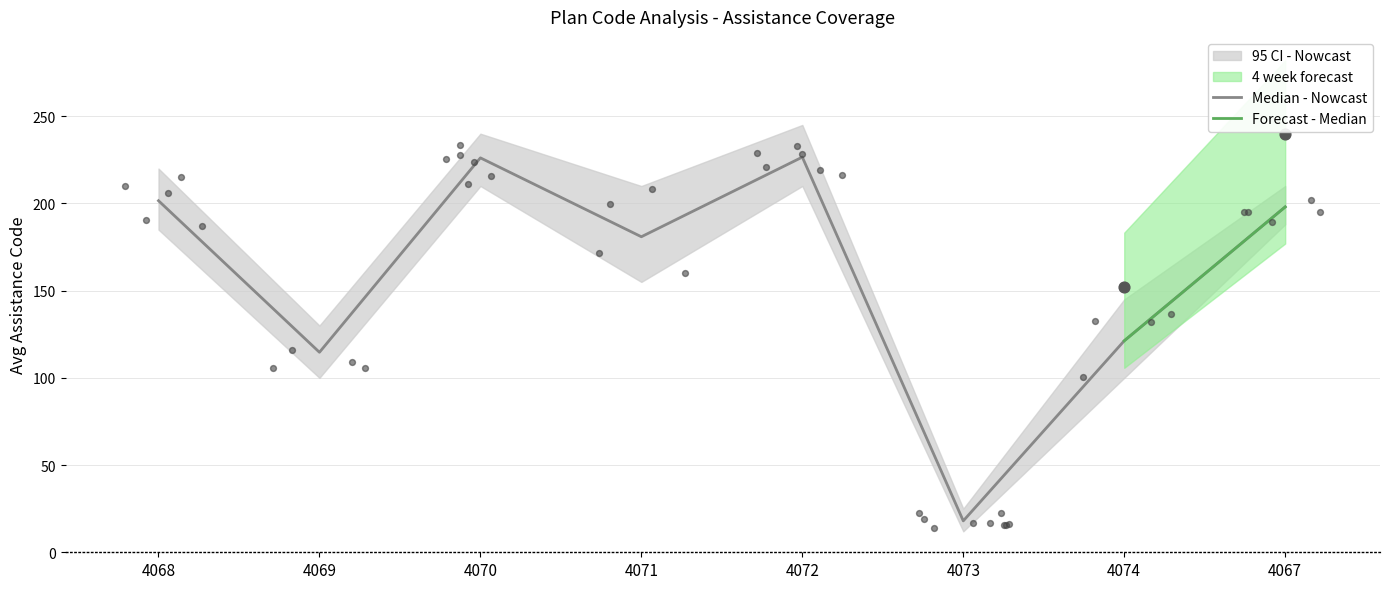

Which series reaches the maximum Y coordinate?

ci_upper